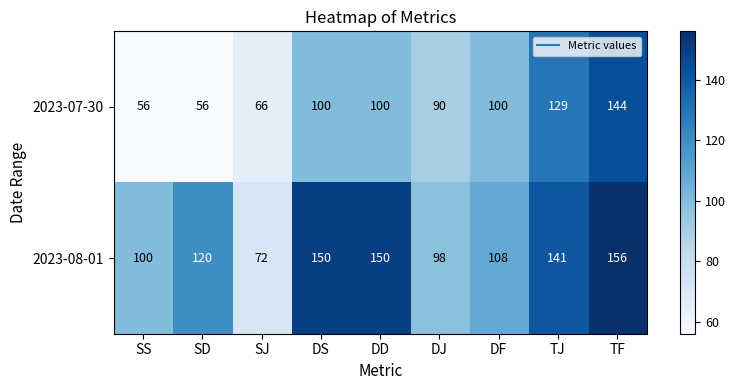

What is the sum of all 2023-07-30 values?

841